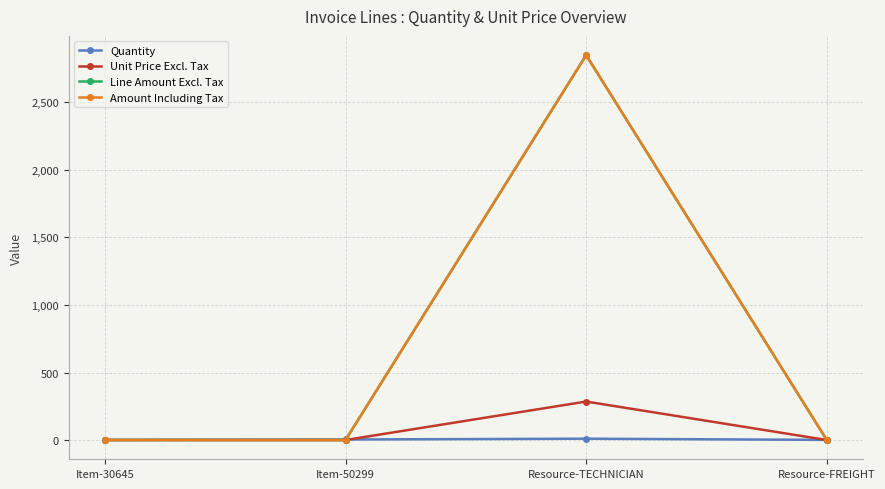

Which series has the widest spread of values?

Line Amount Excl. Tax